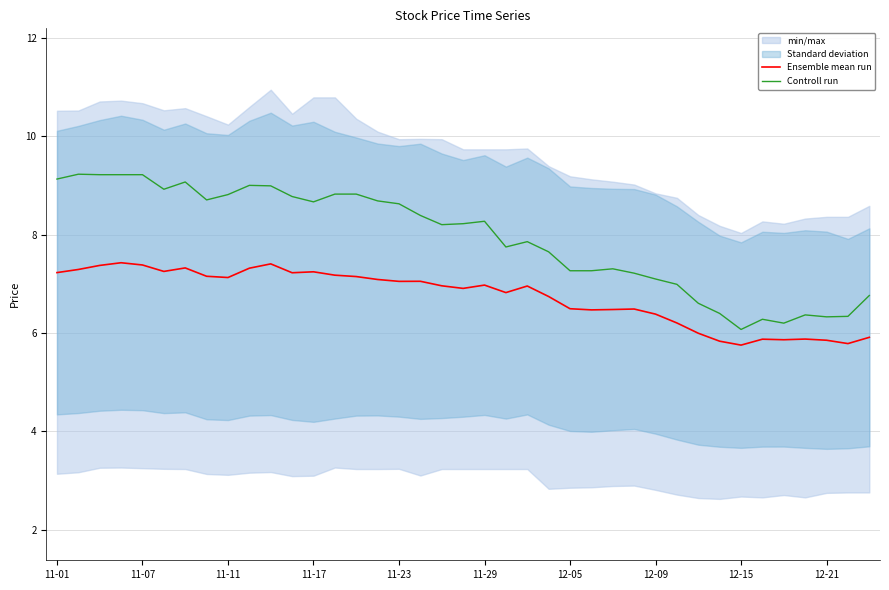

What is the minimum value for Controll run?

6.1